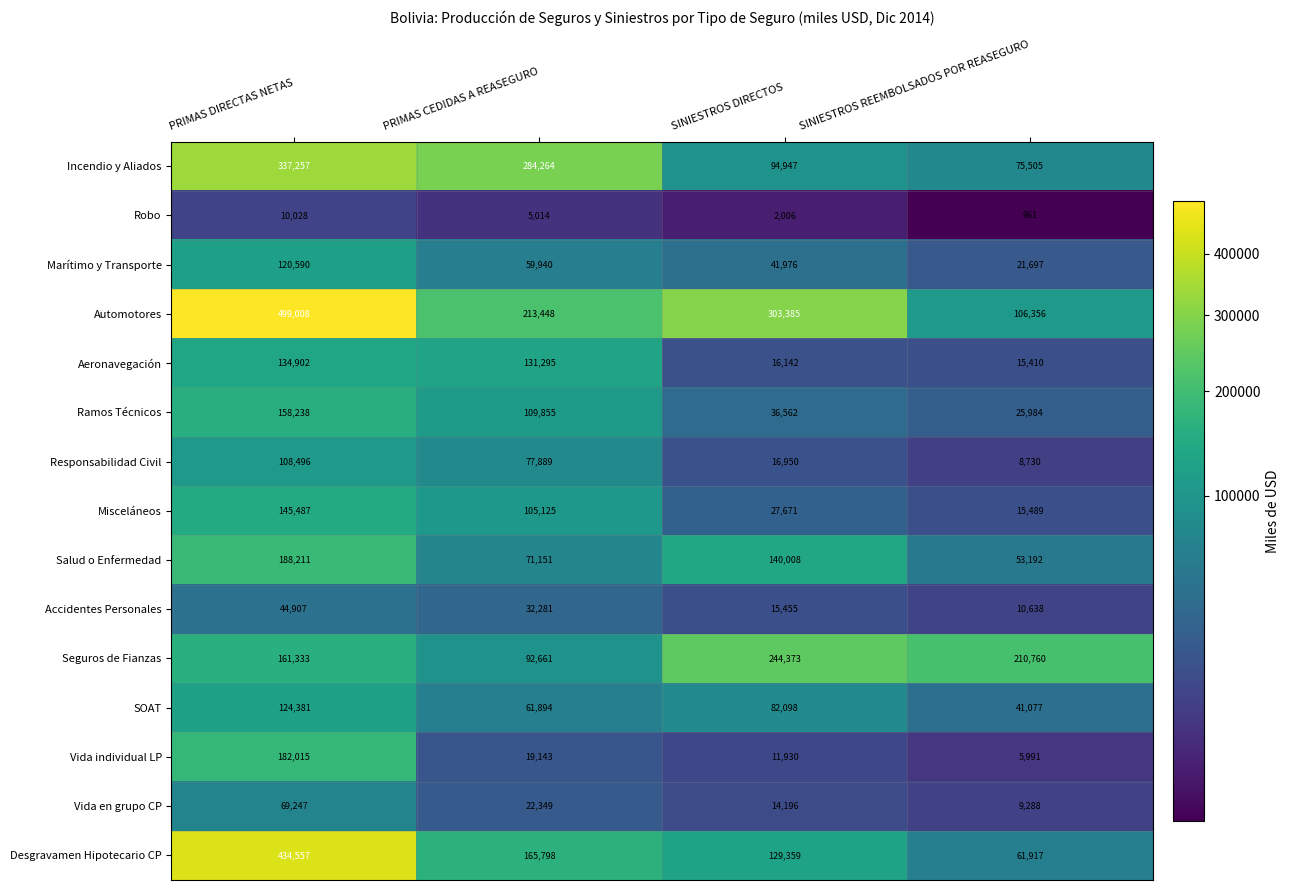

What is the smallest value displayed?

961